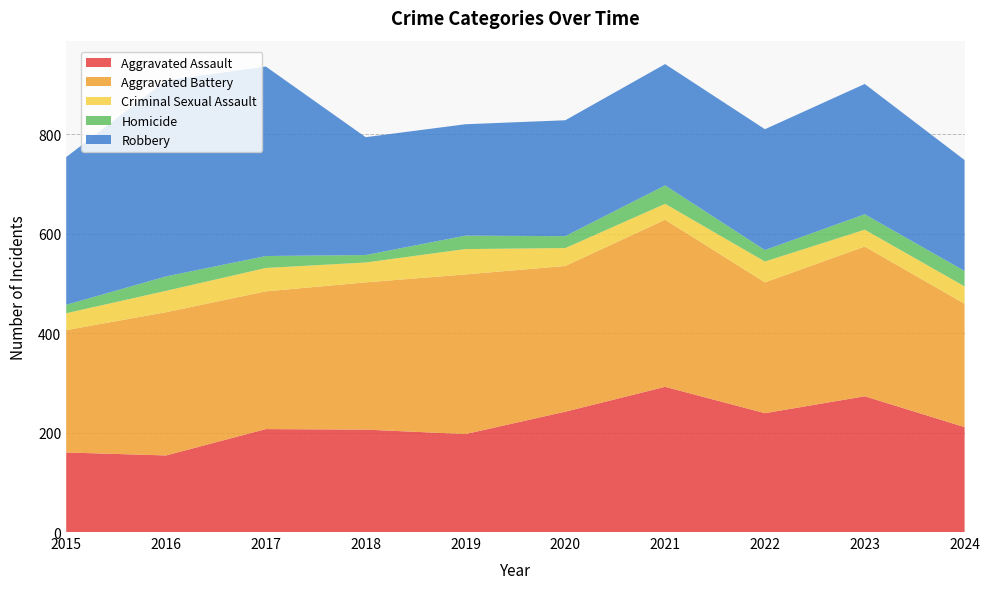

Reading left to right, transcribe all the data shown in this chart.

Aggravated Assault: 160	154	207	206	197	242	292	239	273	211
Aggravated Battery: 246	288	277	296	321	293	336	263	301	248
Criminal Sexual Assault: 34	43	47	40	51	36	32	42	34	35
Homicide: 17	29	24	15	27	24	37	23	31	31
Robbery: 297	394	381	237	224	233	244	243	262	223